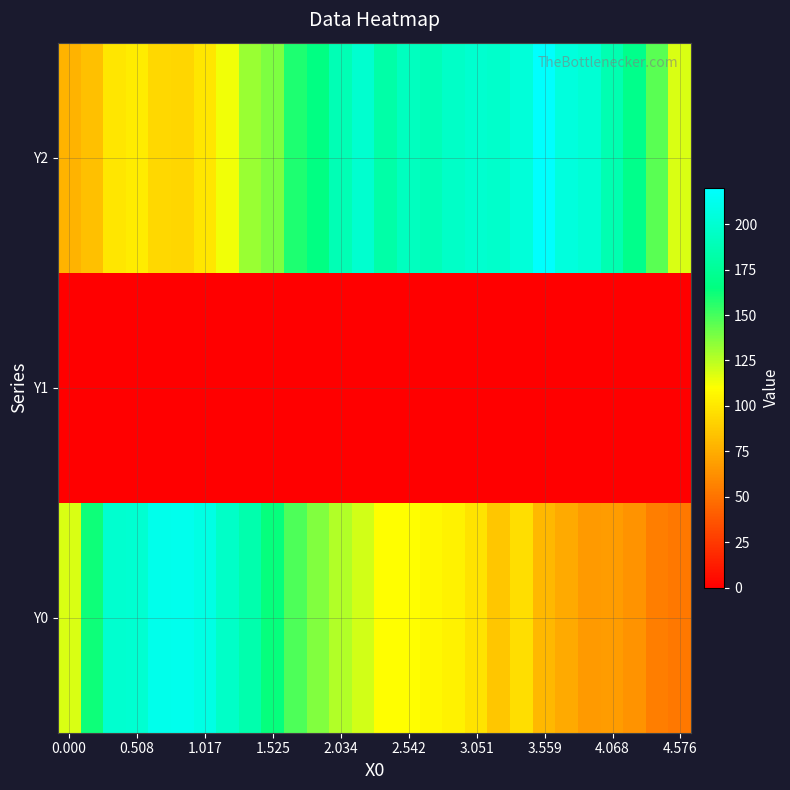

Count the number of data series in this chart.

3